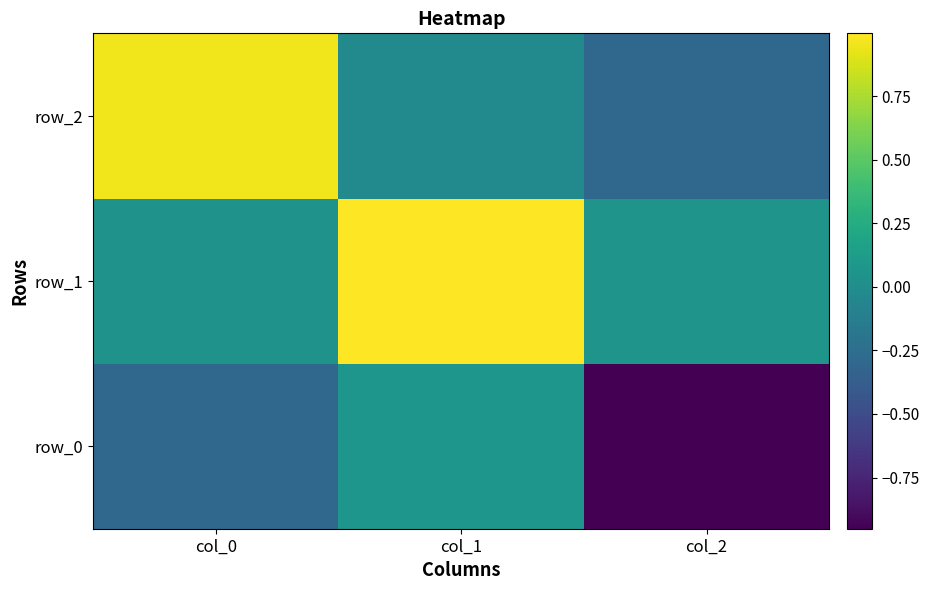

How many values in the row_2 series exceed 0?

1